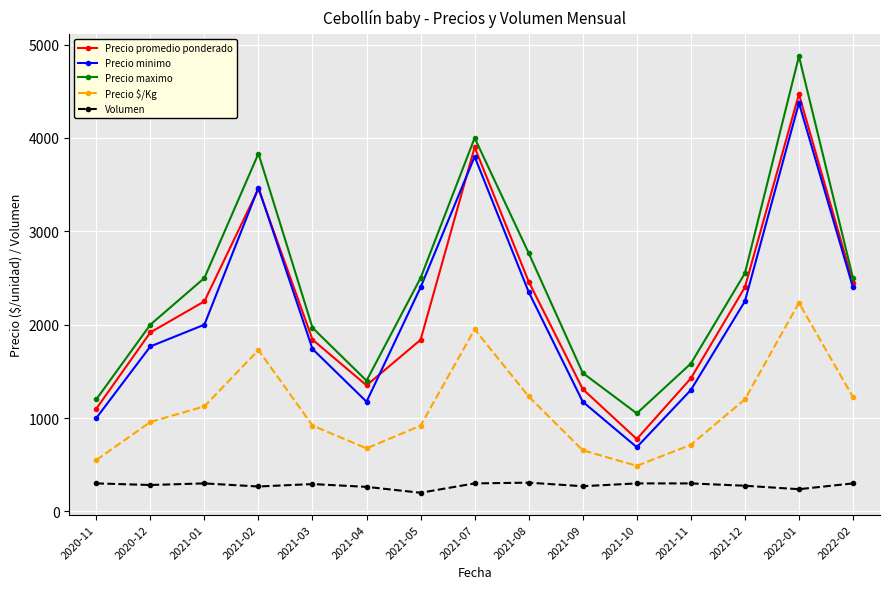

Where is Precio maximo nearest to the value 2962?

2021-08